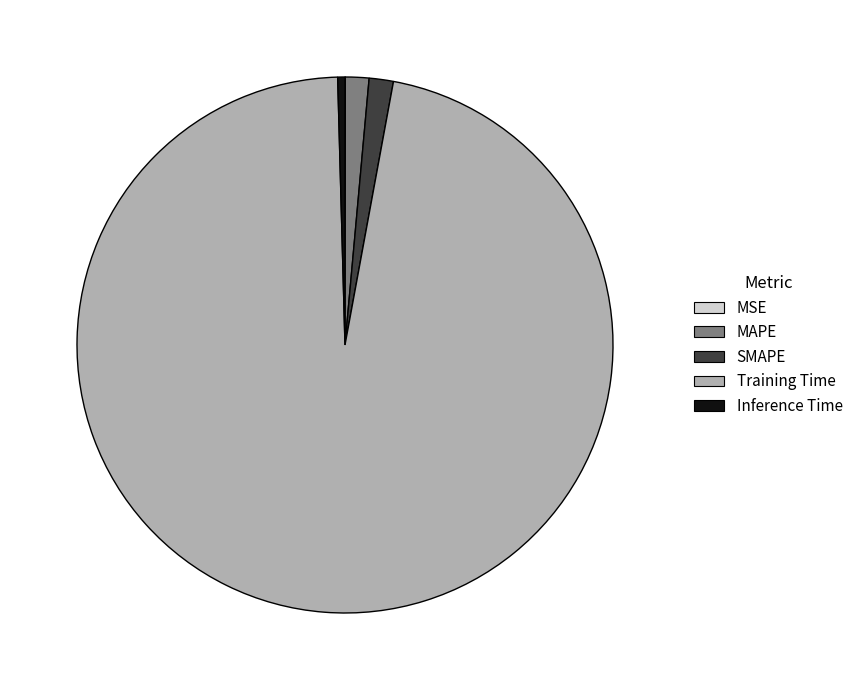

The Training Time slice represents 83% of the pie. True or false?

False